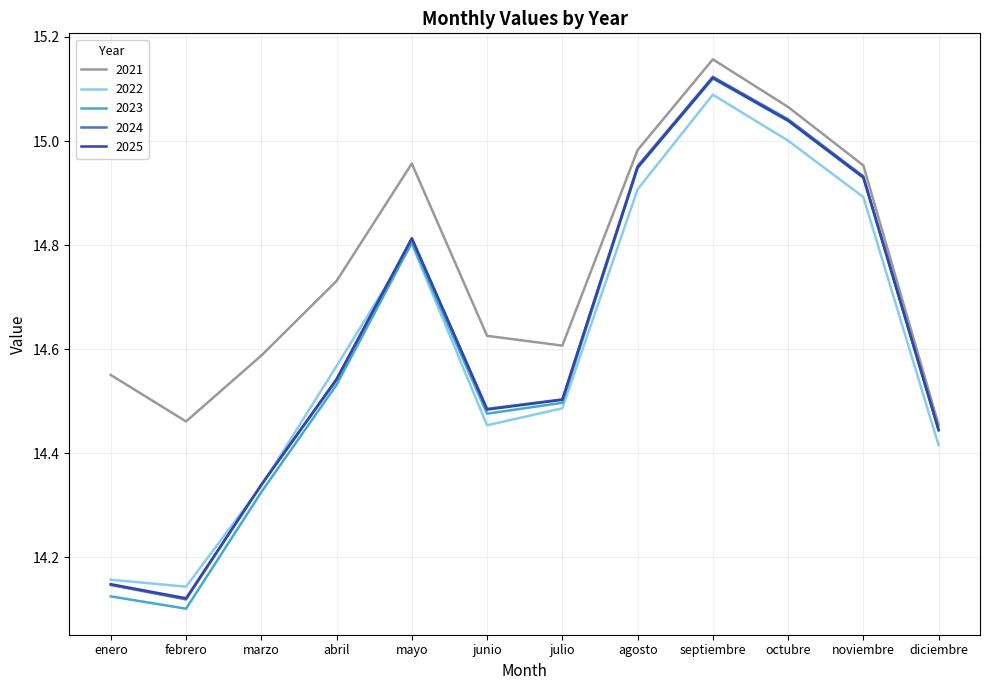

True or false: 2023 has more than 0 interior local peaks.

True